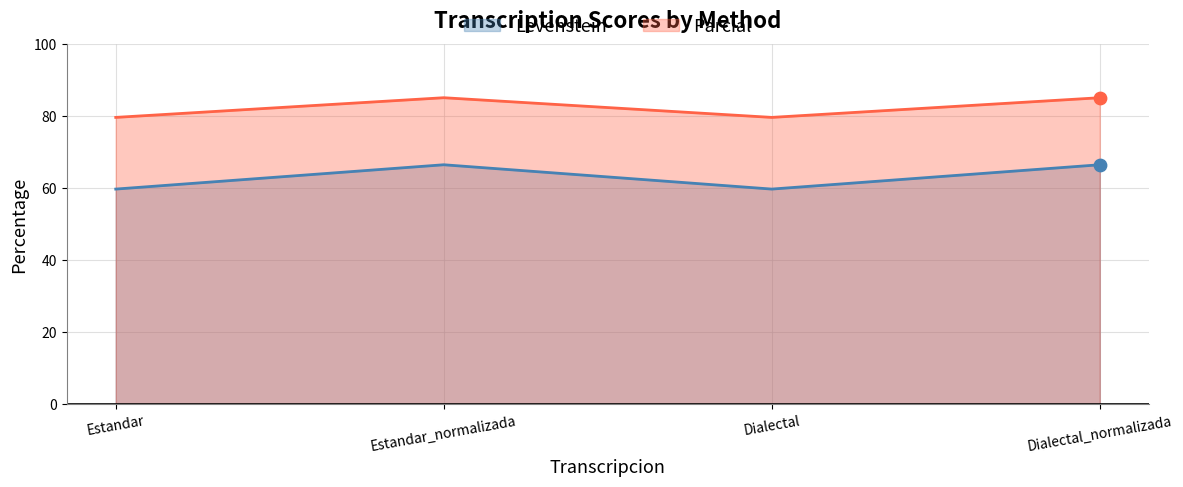

At how many categories does at least one series exceed 79?

4